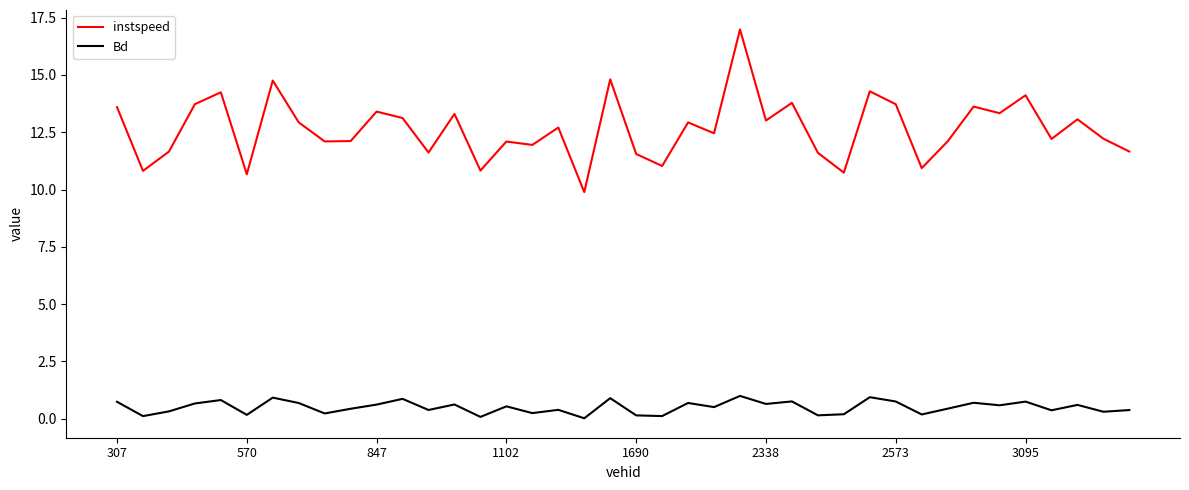

In Bd, how many points are lower than both neighbors (excluding endpoints)?

15